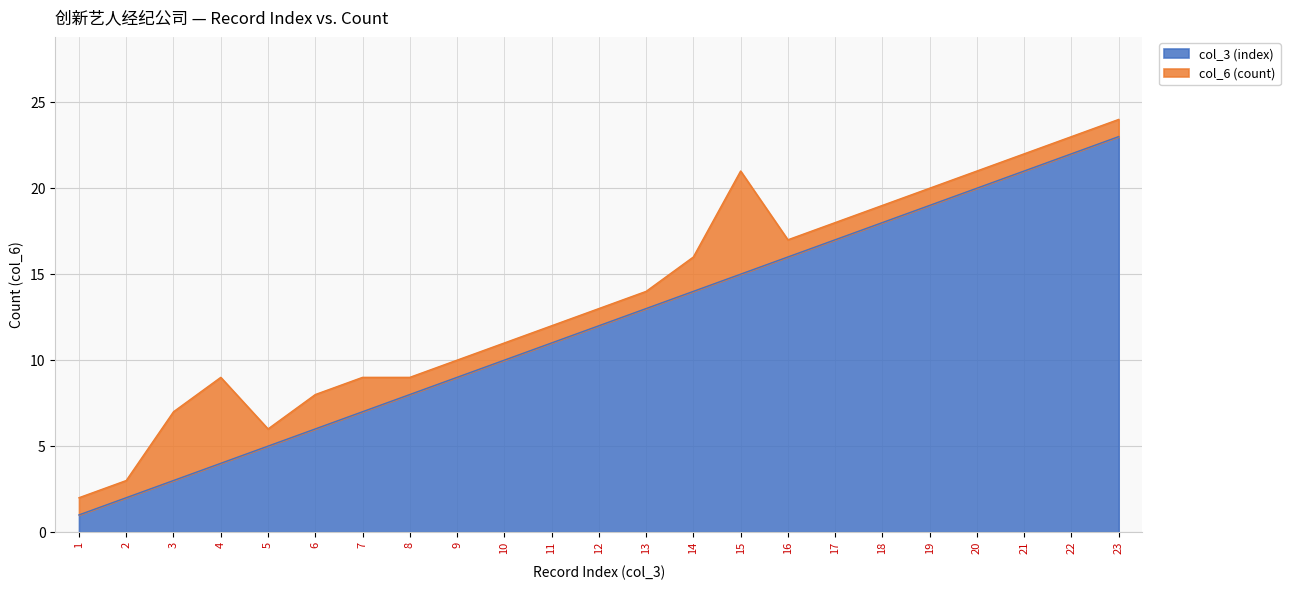

Rank the categories by value from highest to lowest.

23, 22, 21, 20, 19, 18, 17, 16, 15, 14, 13, 12, 11, 10, 9, 8, 7, 6, 5, 4, 3, 2, 1